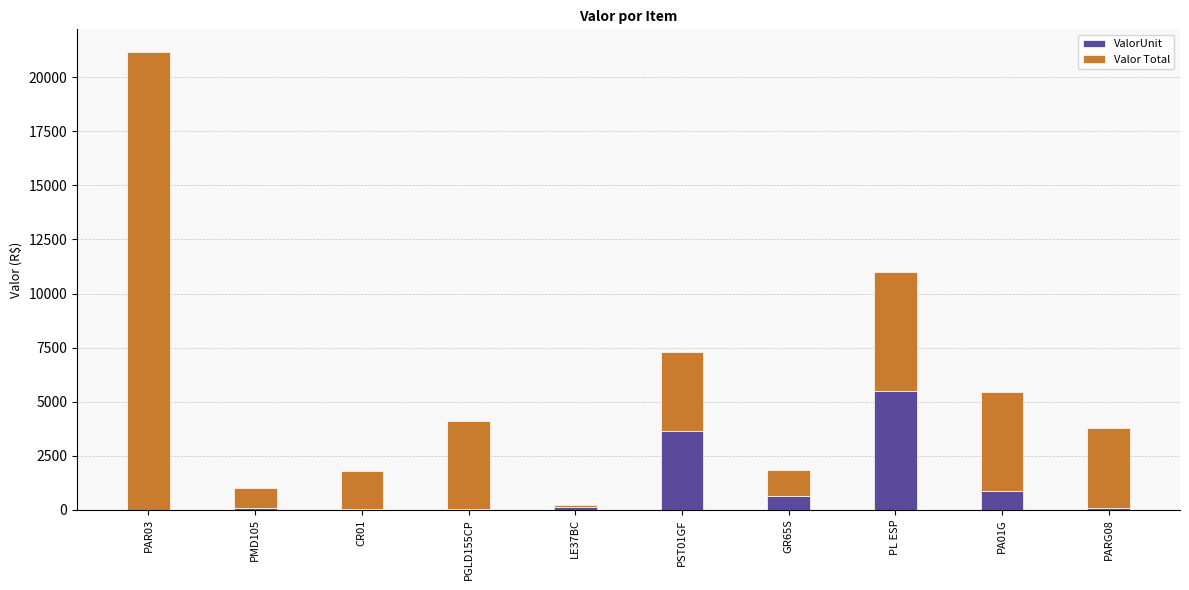

What is the maximum value for ValorUnit?

5501.3